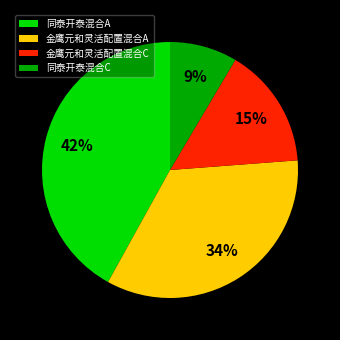

What is the largest slice in the pie chart?

同泰开泰混合A